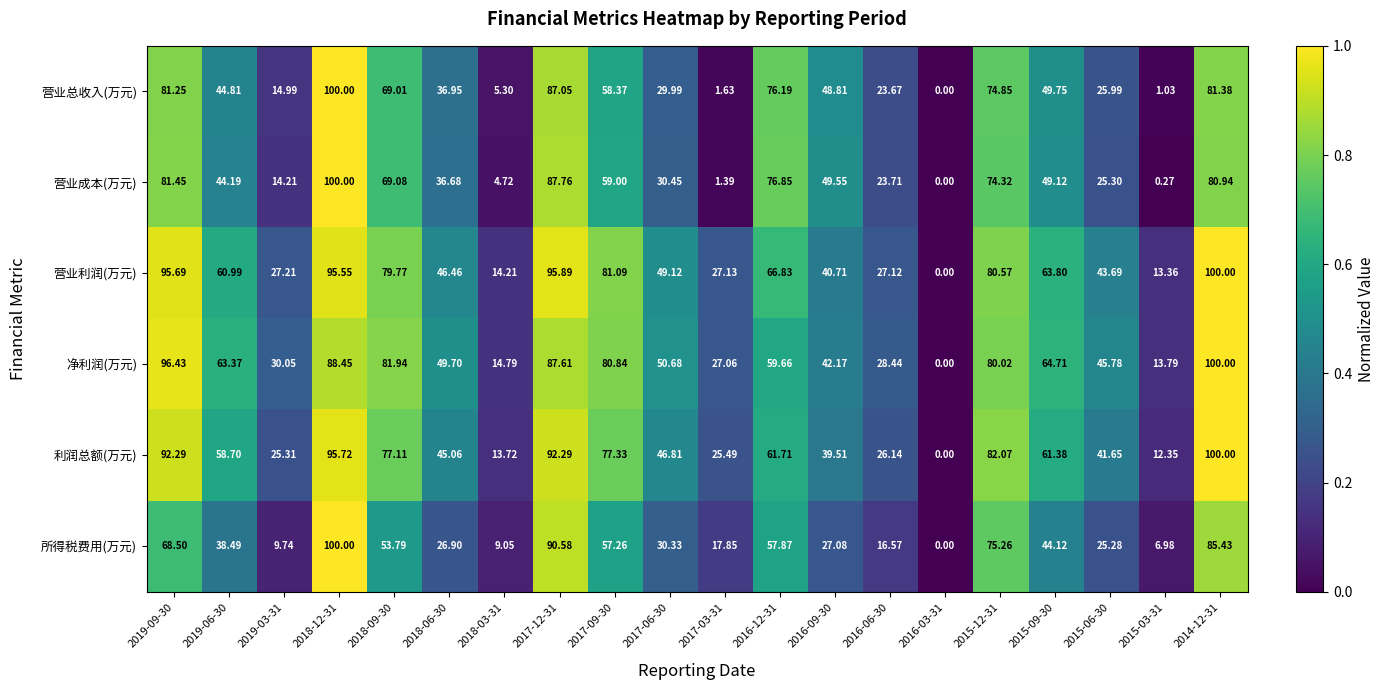

Which series has the largest total across all categories?

营业利润(万元)